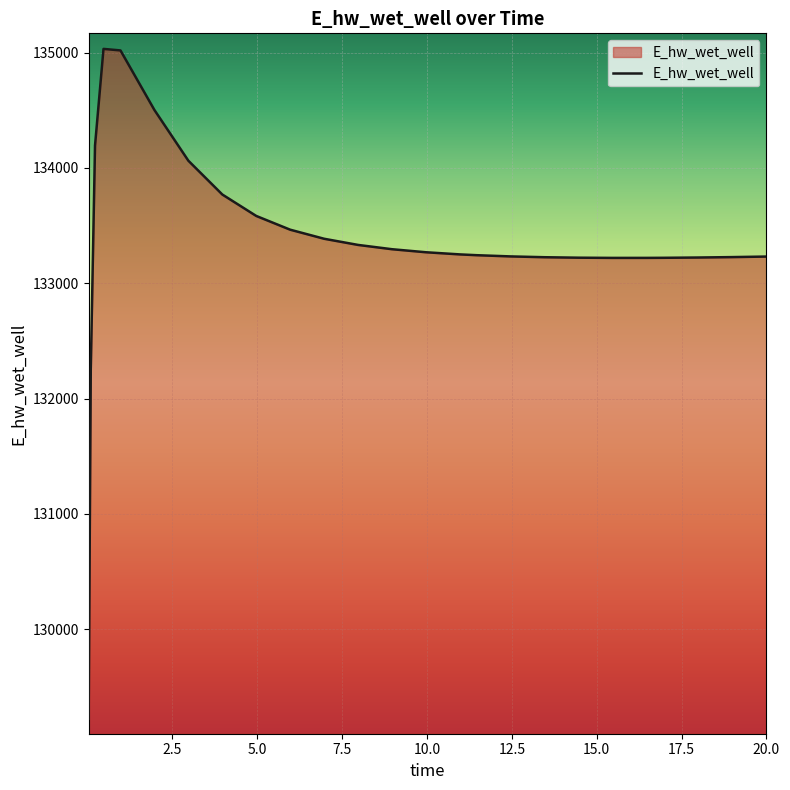

What is the maximum value shown in the chart?

135033.3